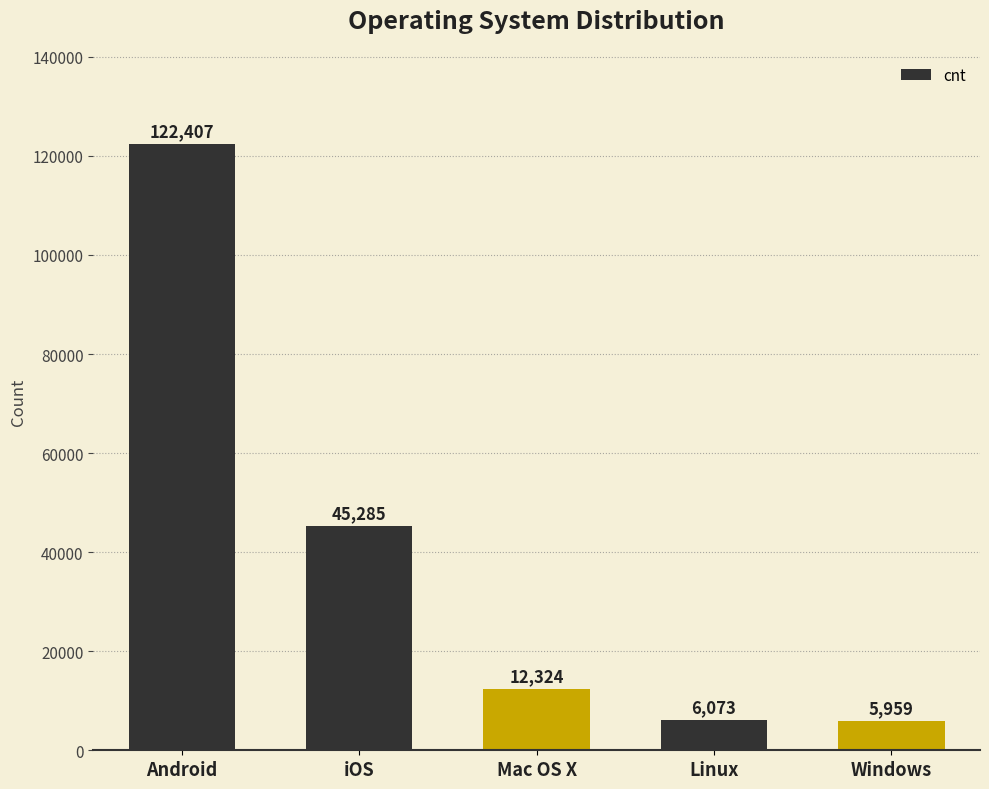

List the labels in order of value, largest first.

Android, iOS, Mac OS X, Linux, Windows